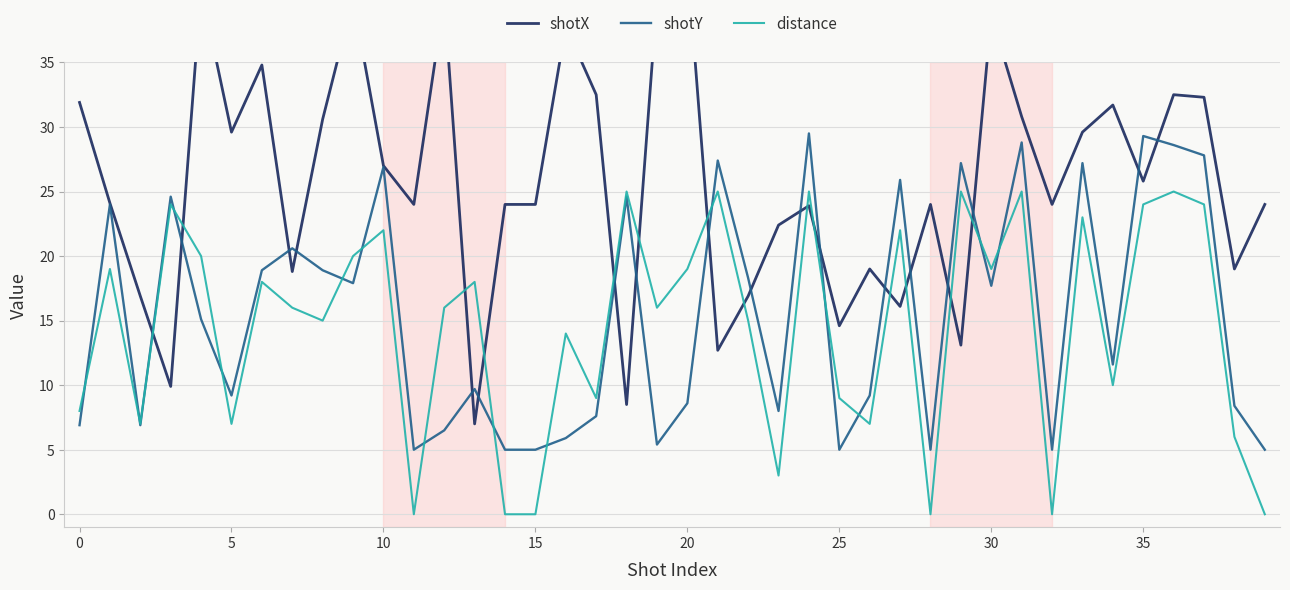

The value of shotY at 36 is 37.4. True or false?

False